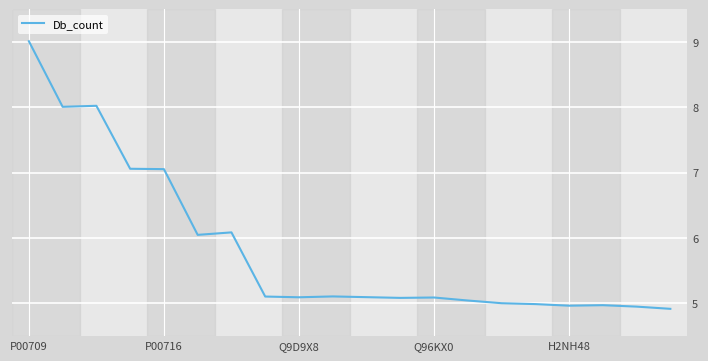

What is the difference between the maximum and minimum values?

4.1